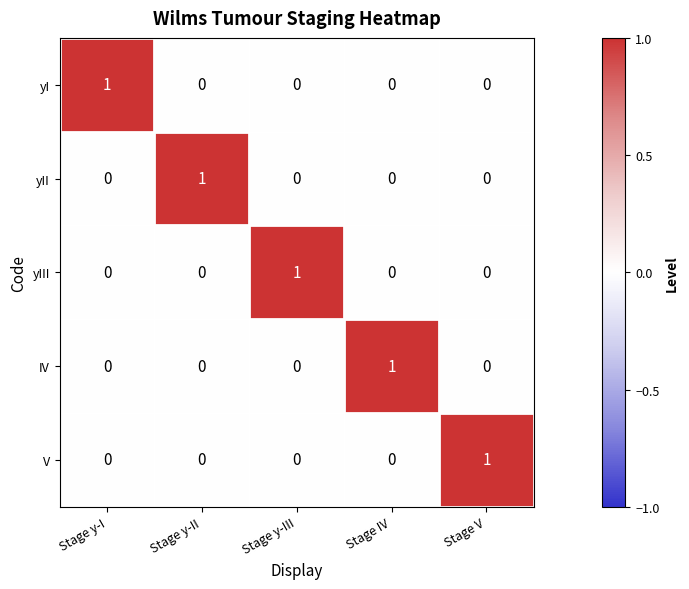

Is it true that yI equals -1 at Stage y-III?

False